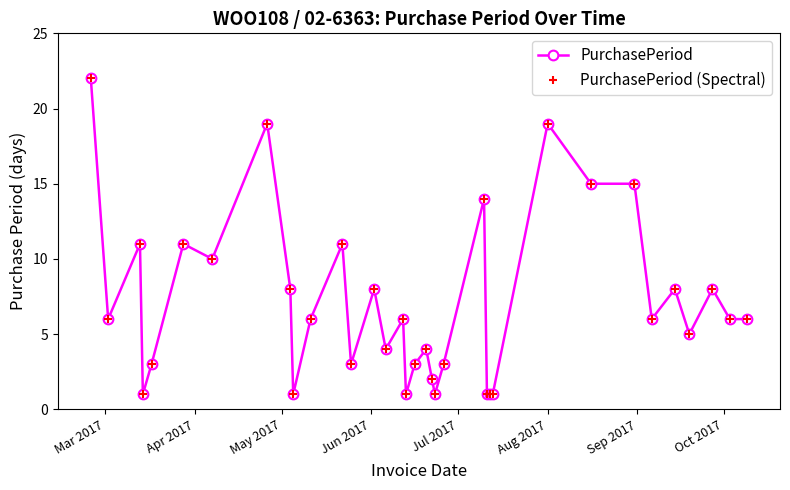

Does the chart have visible grid lines?

No